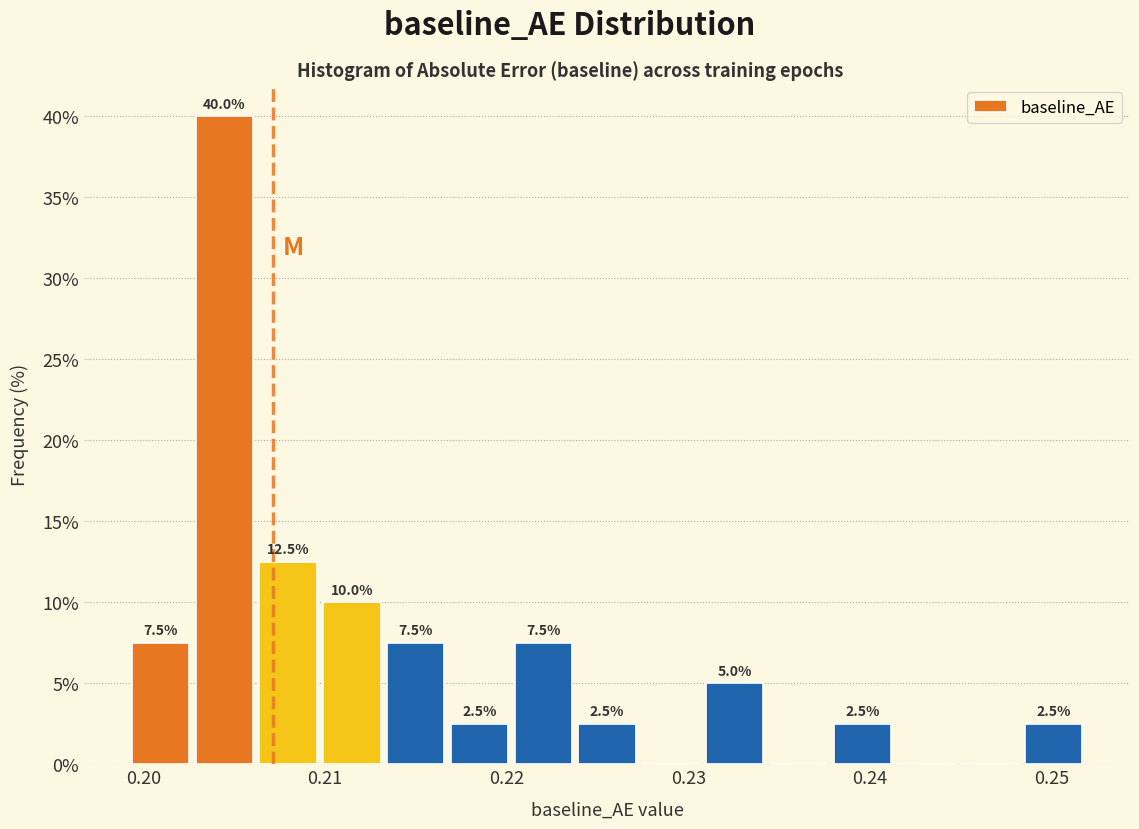

Read against the x-axis, roughly where is the centre of the tallest bar?

0.204